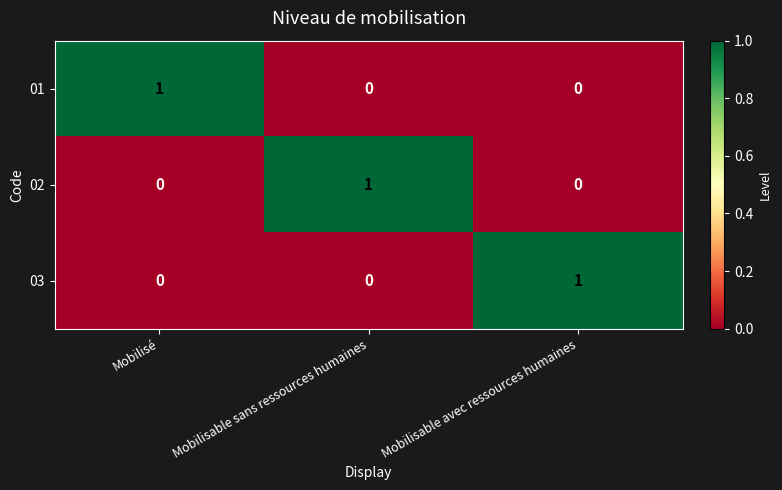

How many distinct data groups are displayed?

3